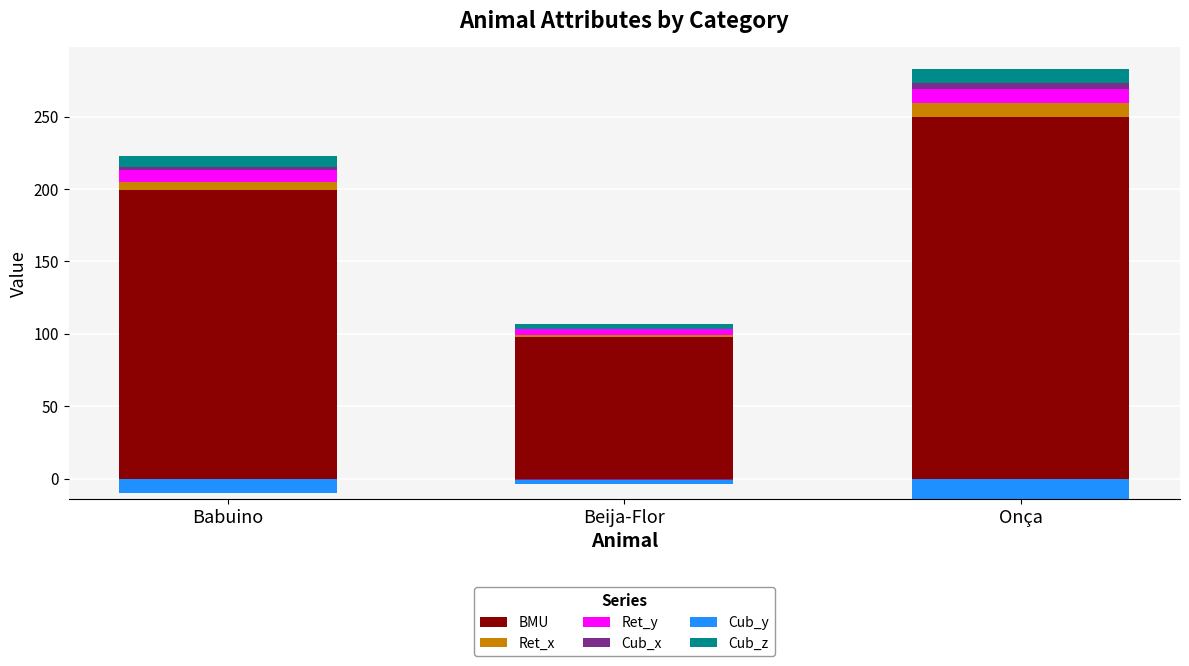

Which series has the widest spread of values?

BMU